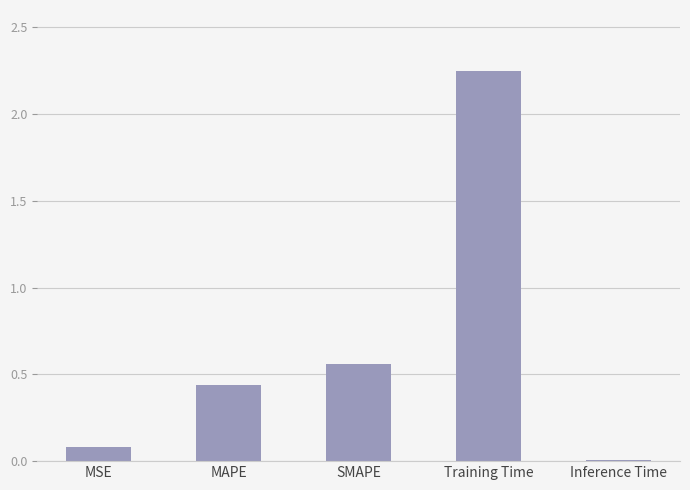

At which label is the value closest to 1?

SMAPE